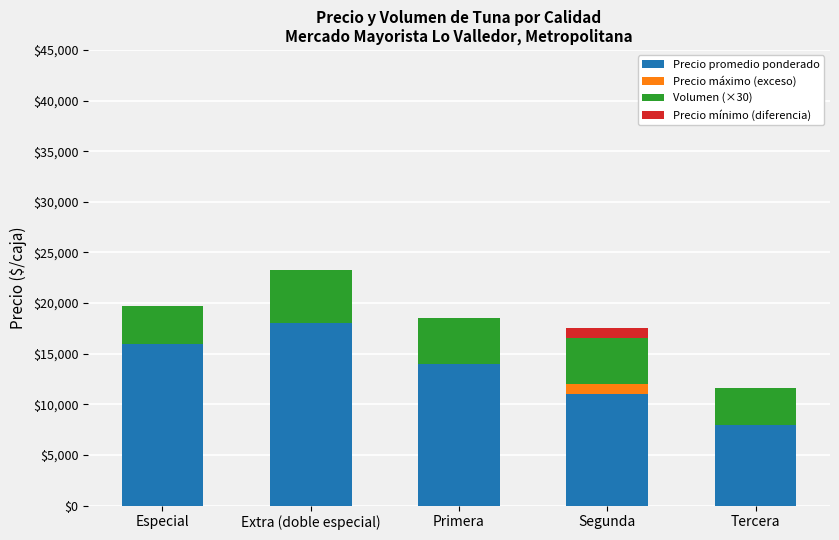

At which label is Precio promedio ponderado closest to 13000?

Primera